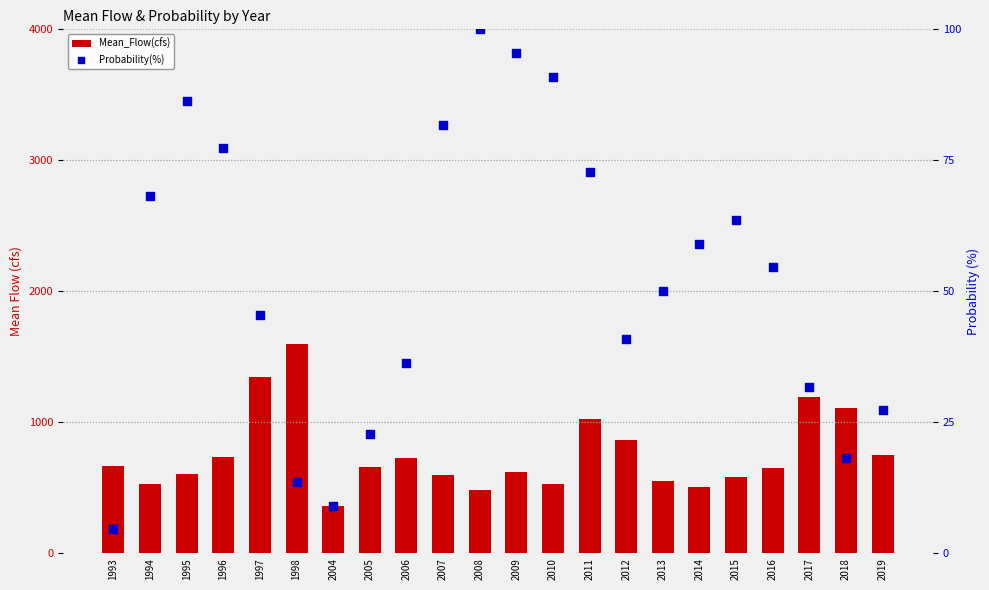

Which series has the widest spread of Y values?

Mean_Flow(cfs)